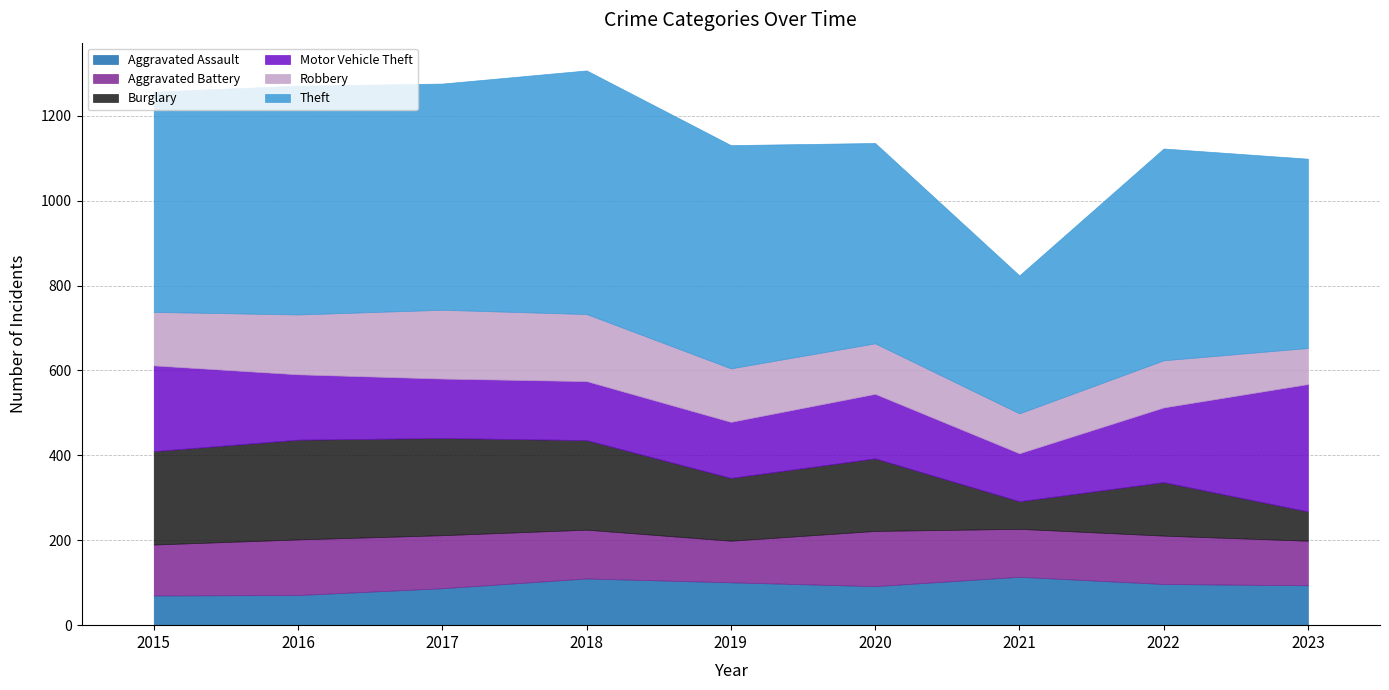

List the series in order of their peak value, highest first.

Theft, Motor Vehicle Theft, Burglary, Robbery, Aggravated Battery, Aggravated Assault